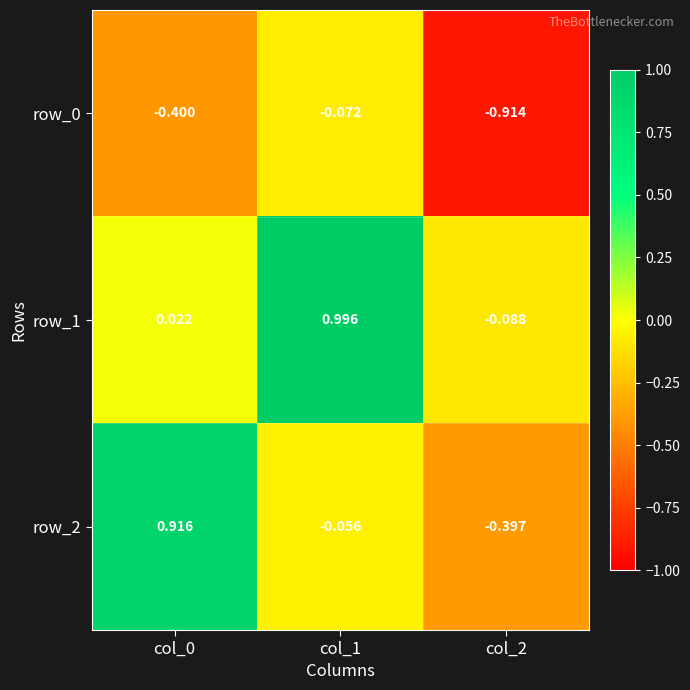

Reading right to left, extract all data points from this chart.

row_0: -0.9	-0.1	-0.4
row_1: -0.1	1.0	0.0
row_2: -0.4	-0.1	0.9